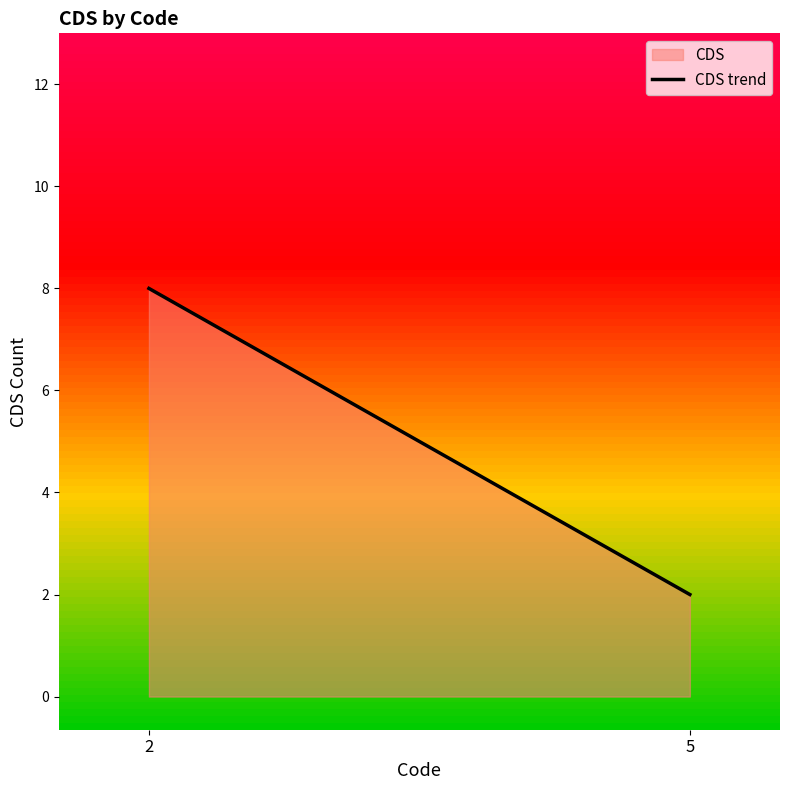

What value does the data have at 2?

8